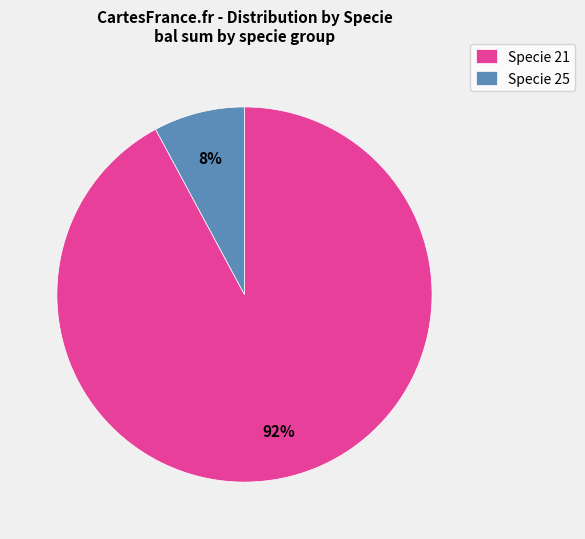

Do Specie 21 and Specie 25 together represent more than half of the pie?

Yes